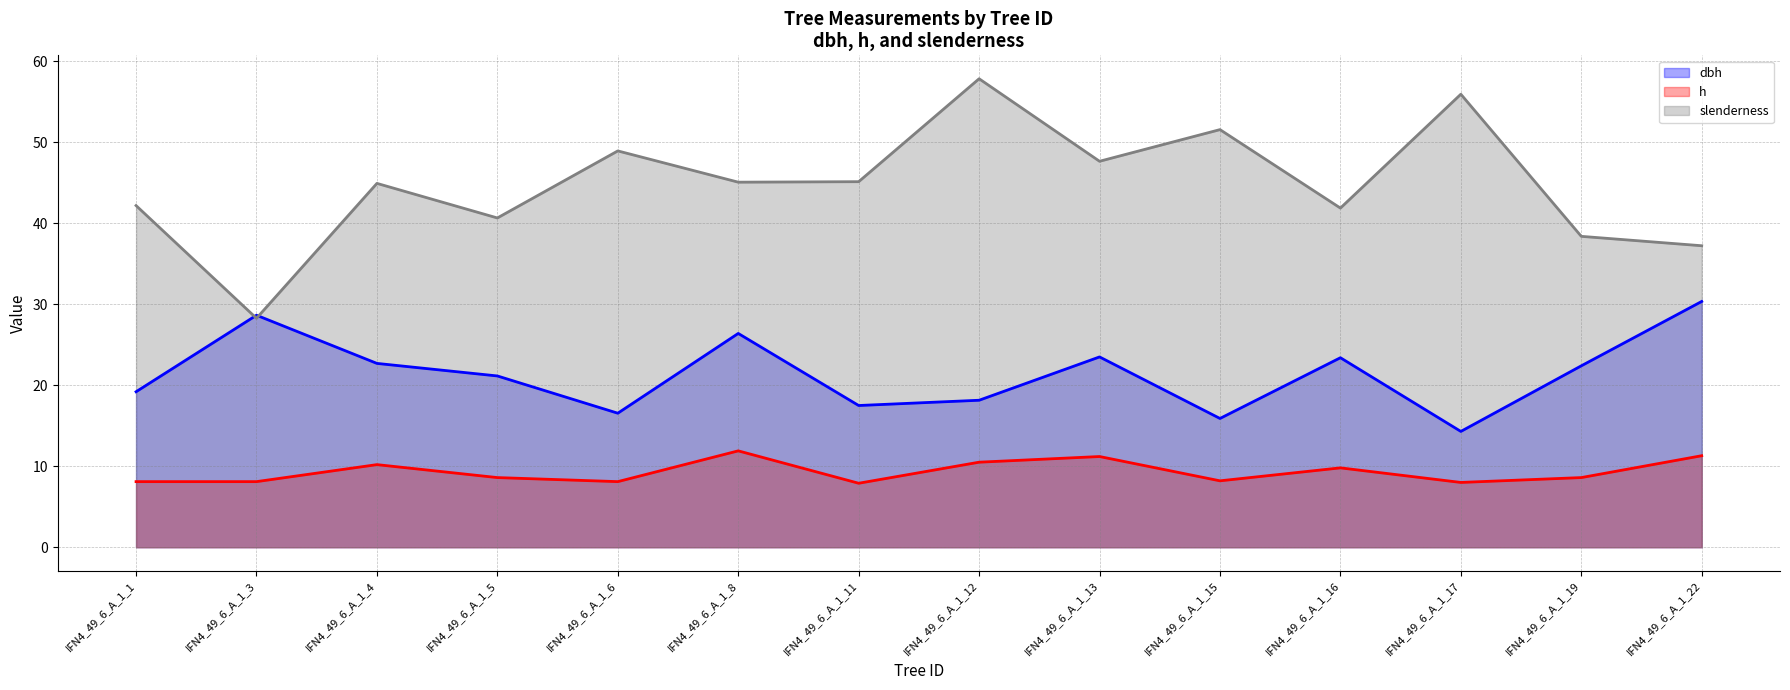

Reading left to right, extract all data points from this chart.

dbh (line): IFN4_49_6_A_1_1=19.2	IFN4_49_6_A_1_3=28.6	IFN4_49_6_A_1_4=22.7	IFN4_49_6_A_1_5=21.1	IFN4_49_6_A_1_6=16.6	IFN4_49_6_A_1_8=26.4	IFN4_49_6_A_1_11=17.5	IFN4_49_6_A_1_12=18.1	IFN4_49_6_A_1_13=23.5	IFN4_49_6_A_1_15=15.9	IFN4_49_6_A_1_16=23.4	IFN4_49_6_A_1_17=14.3	IFN4_49_6_A_1_19=22.4	IFN4_49_6_A_1_22=30.4
h (line): IFN4_49_6_A_1_1=8.1	IFN4_49_6_A_1_3=8.1	IFN4_49_6_A_1_4=10.2	IFN4_49_6_A_1_5=8.6	IFN4_49_6_A_1_6=8.1	IFN4_49_6_A_1_8=11.9	IFN4_49_6_A_1_11=7.9	IFN4_49_6_A_1_12=10.5	IFN4_49_6_A_1_13=11.2	IFN4_49_6_A_1_15=8.2	IFN4_49_6_A_1_16=9.8	IFN4_49_6_A_1_17=8.0	IFN4_49_6_A_1_19=8.6	IFN4_49_6_A_1_22=11.3
slenderness (line): IFN4_49_6_A_1_1=42.2	IFN4_49_6_A_1_3=28.3	IFN4_49_6_A_1_4=44.9	IFN4_49_6_A_1_5=40.7	IFN4_49_6_A_1_6=48.9	IFN4_49_6_A_1_8=45.1	IFN4_49_6_A_1_11=45.1	IFN4_49_6_A_1_12=57.9	IFN4_49_6_A_1_13=47.7	IFN4_49_6_A_1_15=51.6	IFN4_49_6_A_1_16=41.9	IFN4_49_6_A_1_17=55.9	IFN4_49_6_A_1_19=38.4	IFN4_49_6_A_1_22=37.2